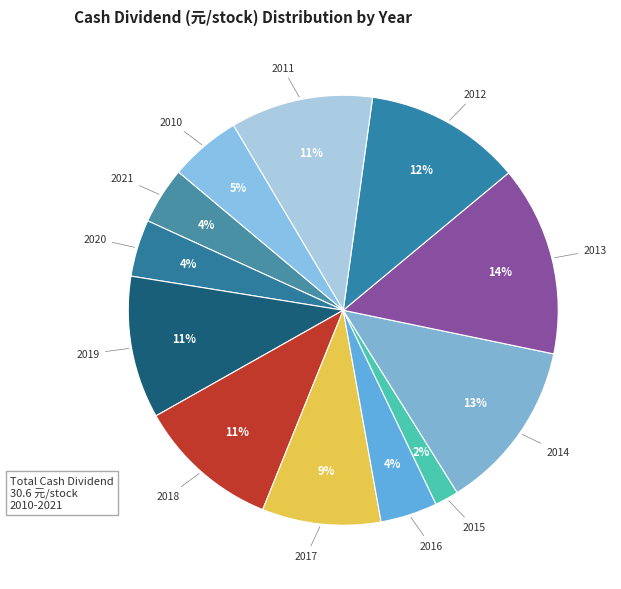

How many segments does this pie chart have?

12